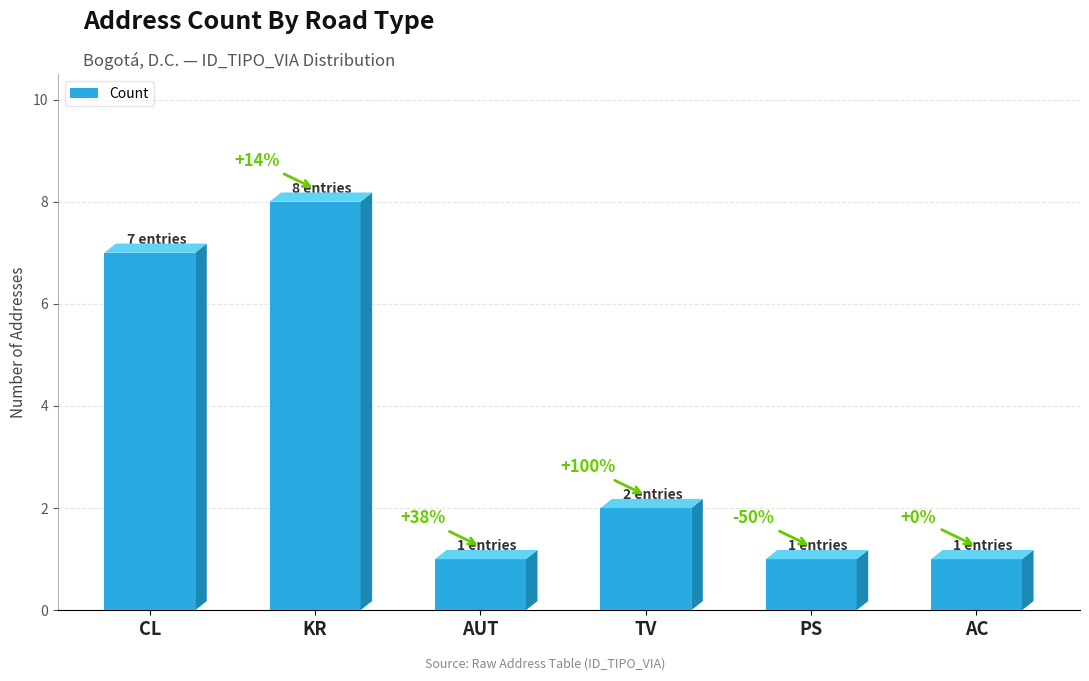

What is the difference between the maximum and minimum values?

7